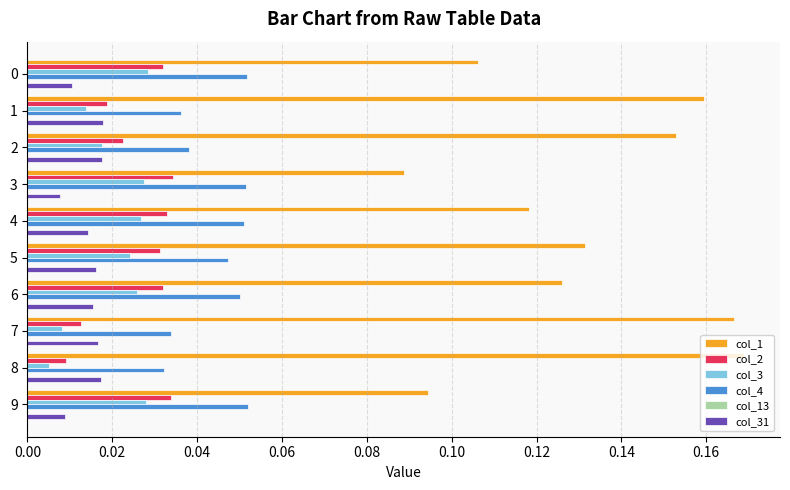

What is the total value across all series at 5?

0.3